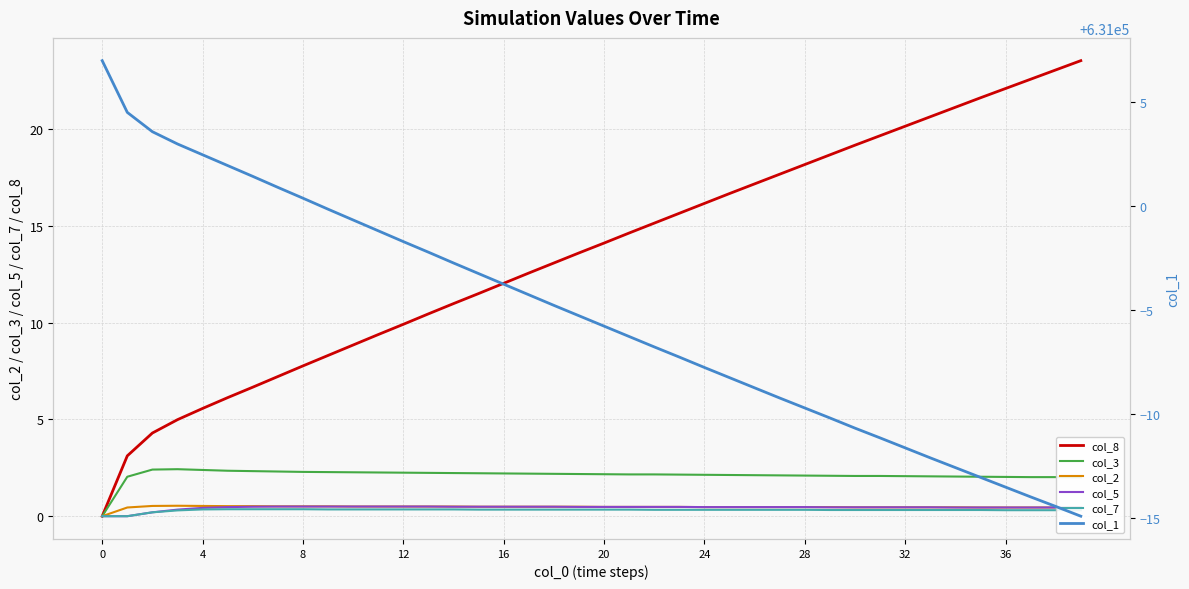

What is the difference between the maximum and minimum values in the col_3 series?

2.4